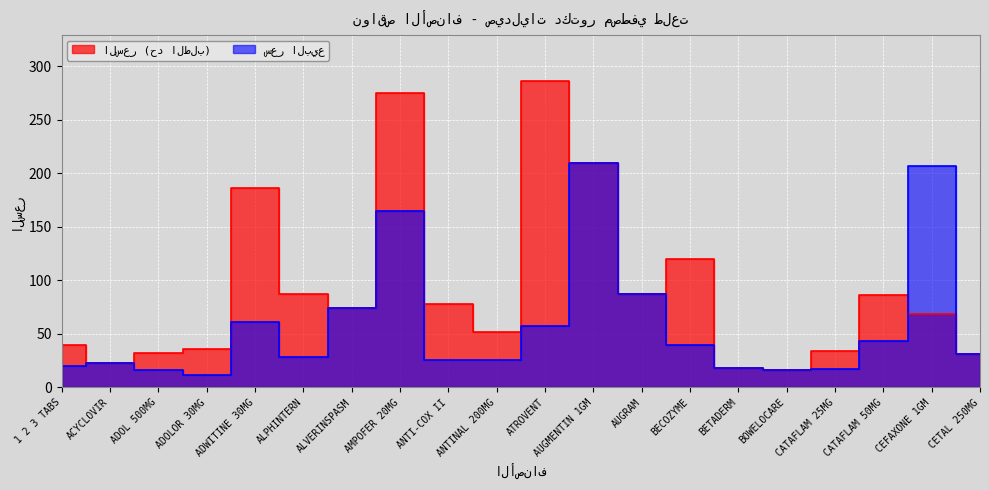

True or false: سعر البيع has a value of 31.0 at CETAL 250MG.

True